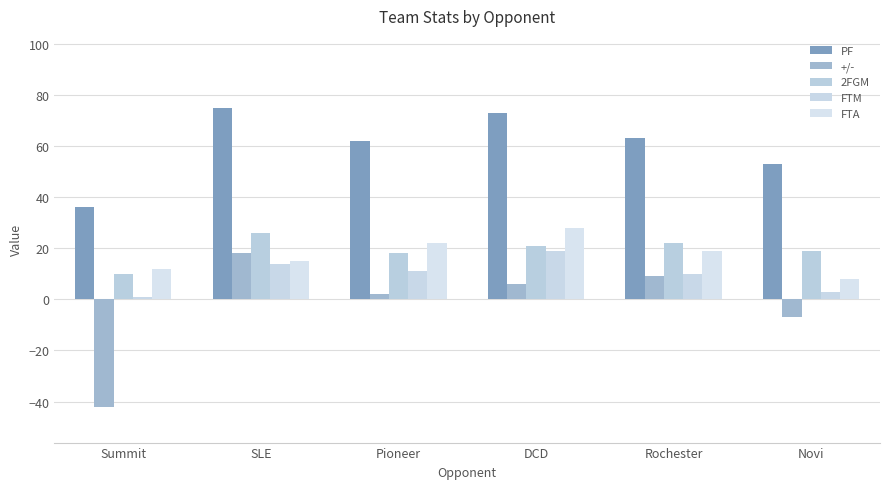

At which category is the sum across all series the highest?

SLE